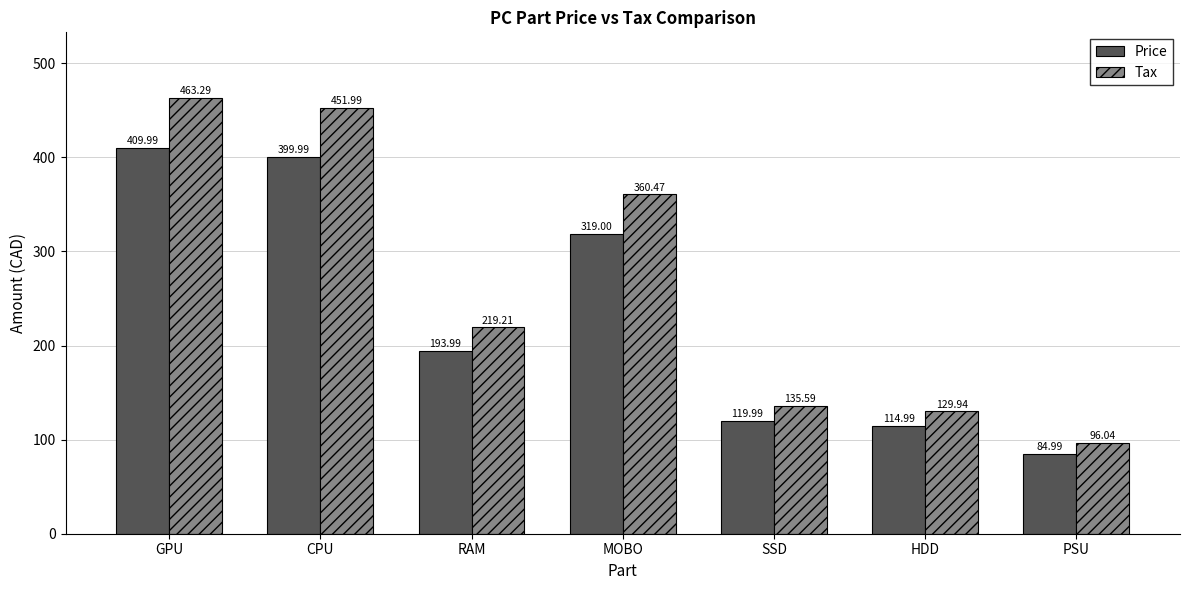

What is the total value across all series at CPU?

852.0